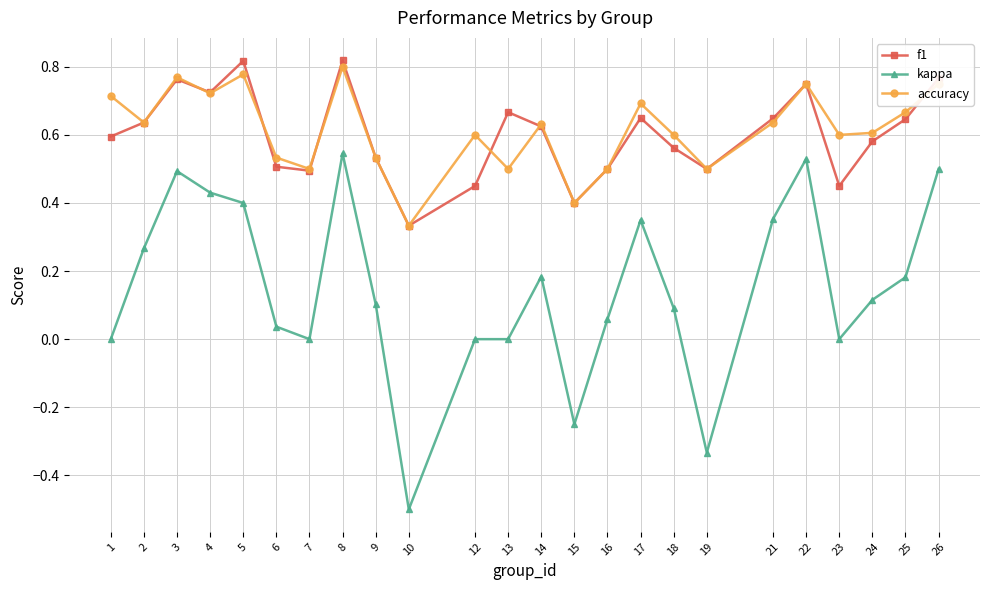

At which category does the chart reach its minimum across all series?

10